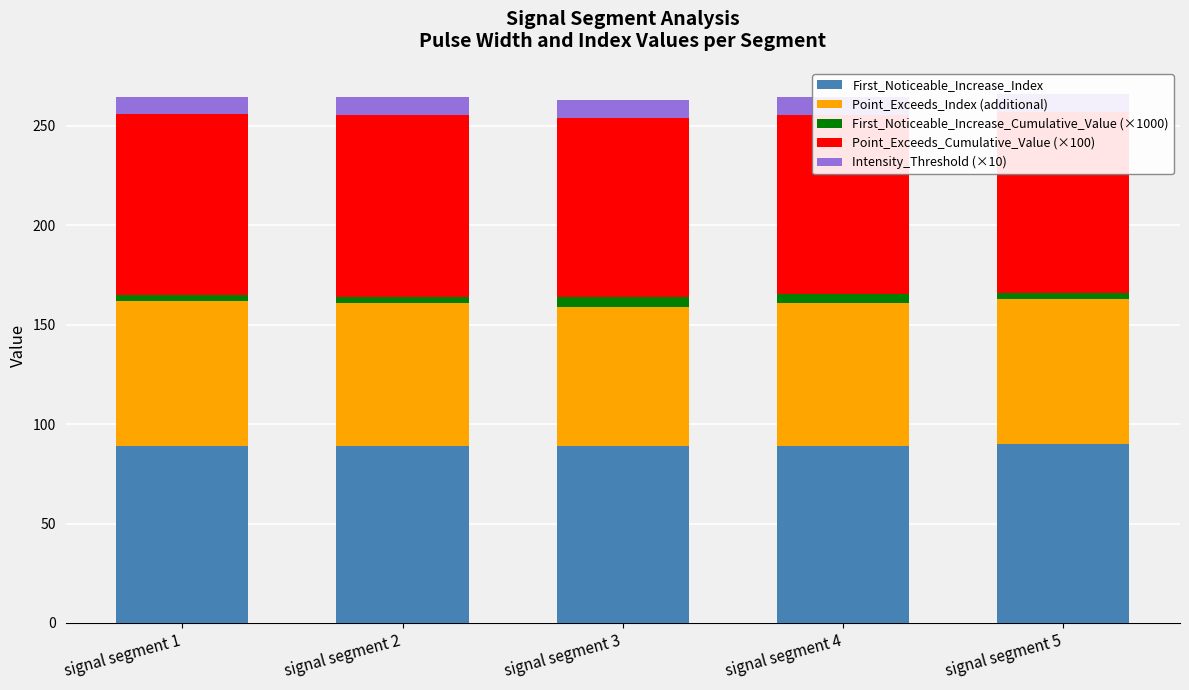

True or false: Intensity_Threshold (×10) has a value of 3.7 at signal segment 1.

False